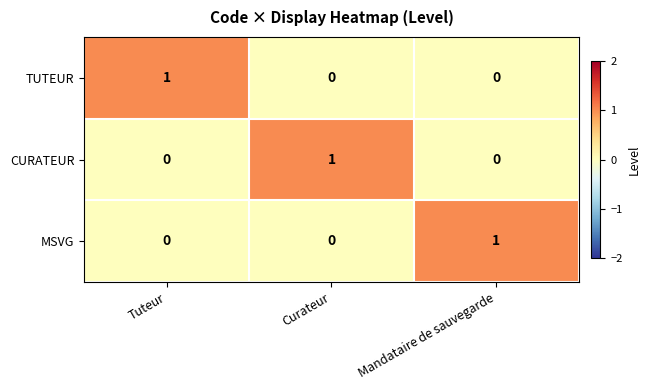

Reading left to right, extract all data points from this chart.

TUTEUR: Tuteur=1	Curateur=0	Mandataire de sauvegarde=0
CURATEUR: Tuteur=0	Curateur=1	Mandataire de sauvegarde=0
MSVG: Tuteur=0	Curateur=0	Mandataire de sauvegarde=1